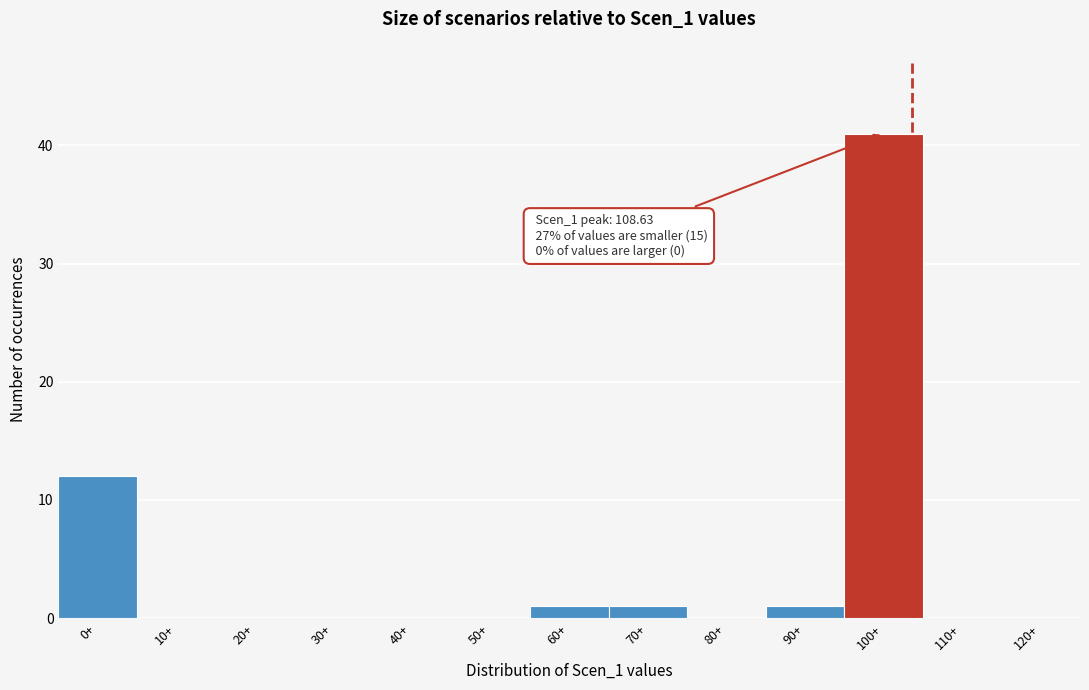

Reading left to right, extract all data points from this chart.

0+=12	10+=0	20+=0	30+=0	40+=0	50+=0	60+=1	70+=1	80+=0	90+=1	100+=41	110+=0	120+=0